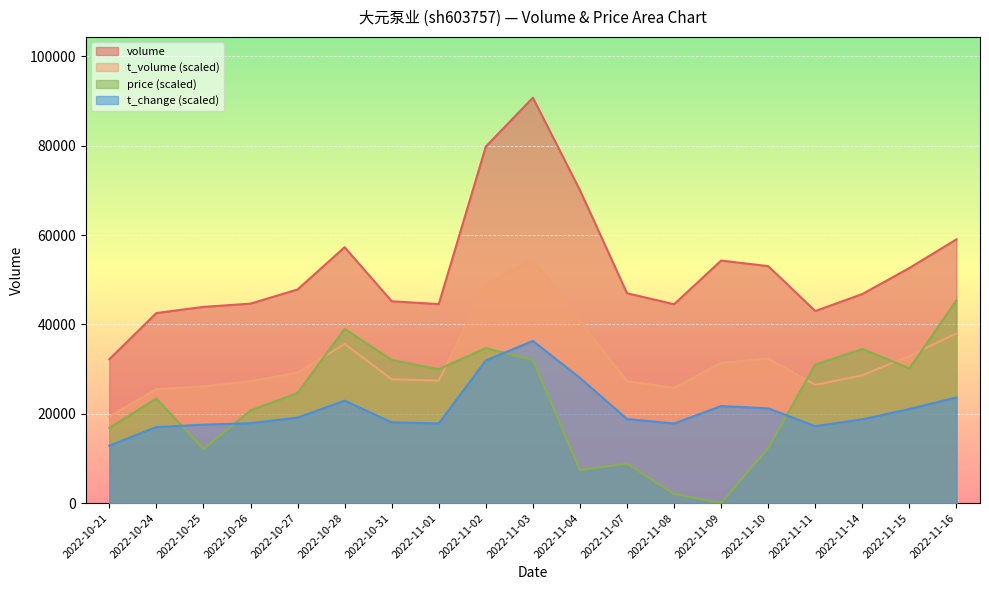

What is the value of the volume point at the 7th from the left?

45177.0